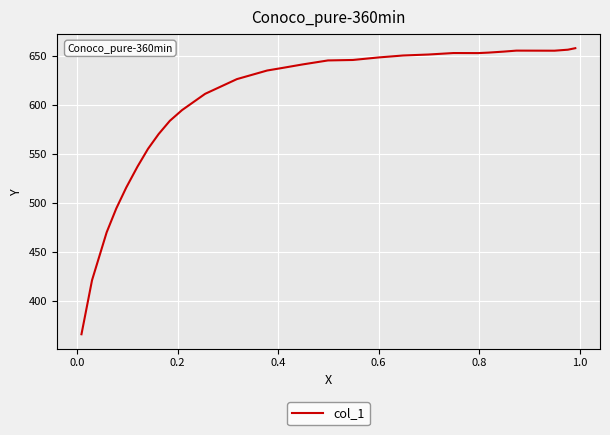

What is the maximum value shown in the chart?

657.8